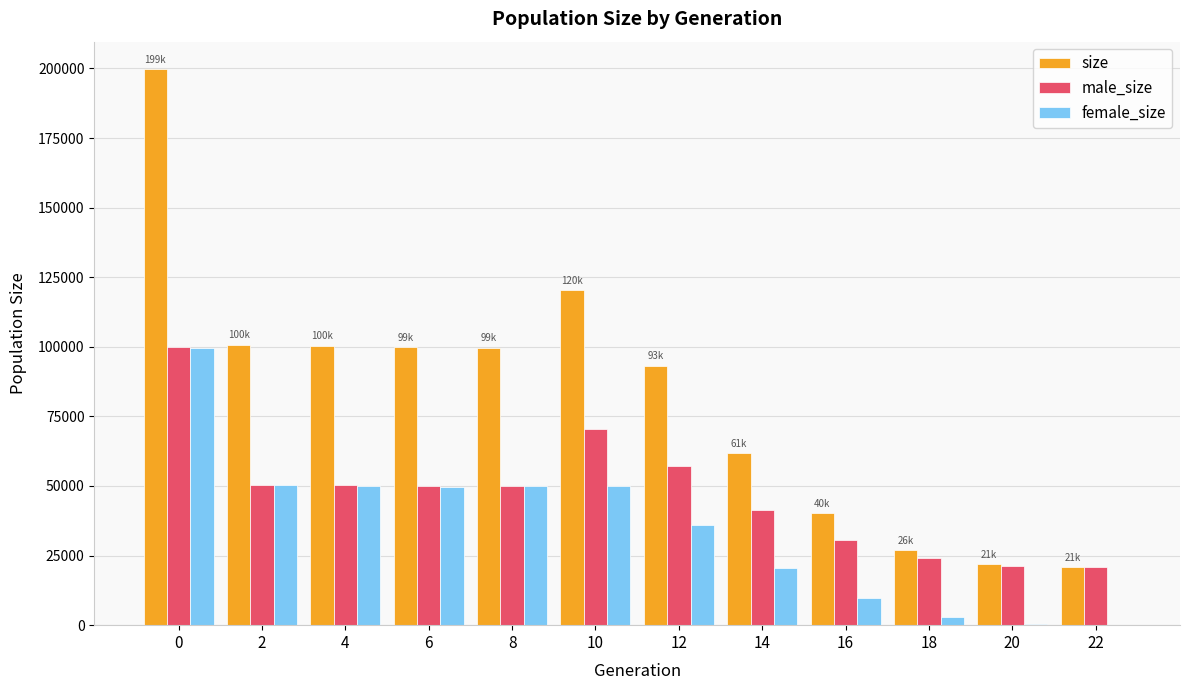

Is it true that female_size equals 99665 at 0?

True